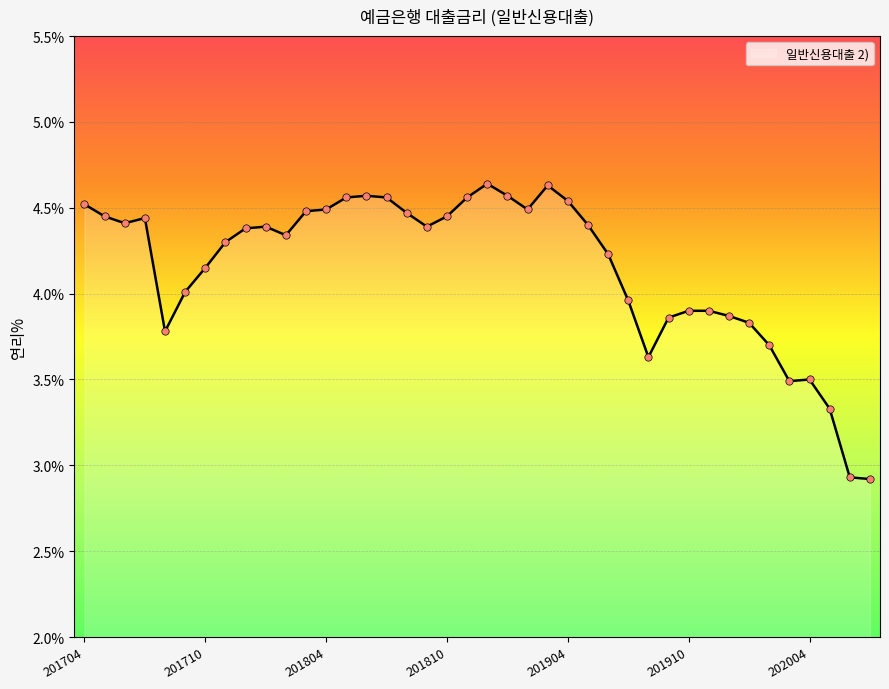

What is the smallest value displayed?

2.9